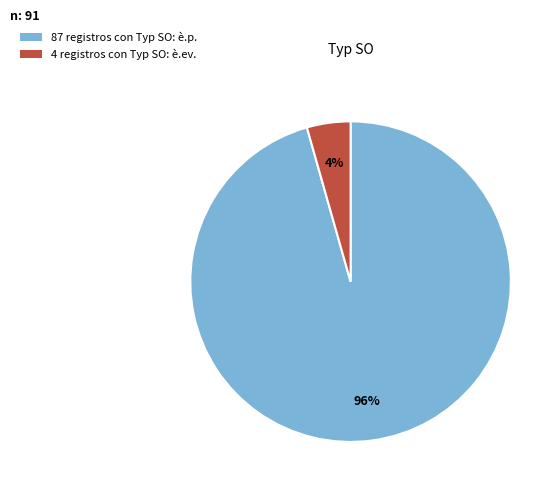

To the nearest percent, what percentage of the pie is 87 registros con Typ SO: è.p.?

96%